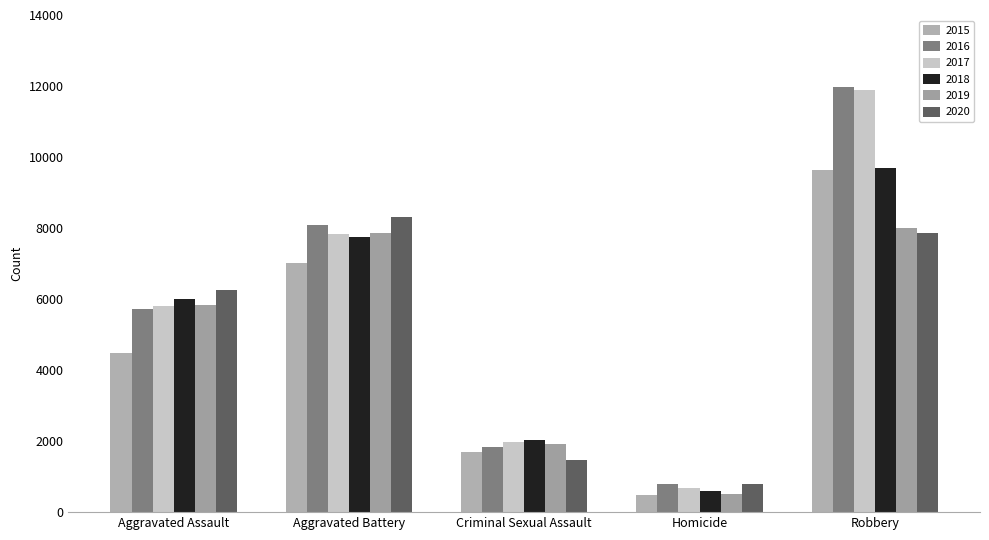

The 2016 series shows 1848 at Criminal Sexual Assault. True or false?

True